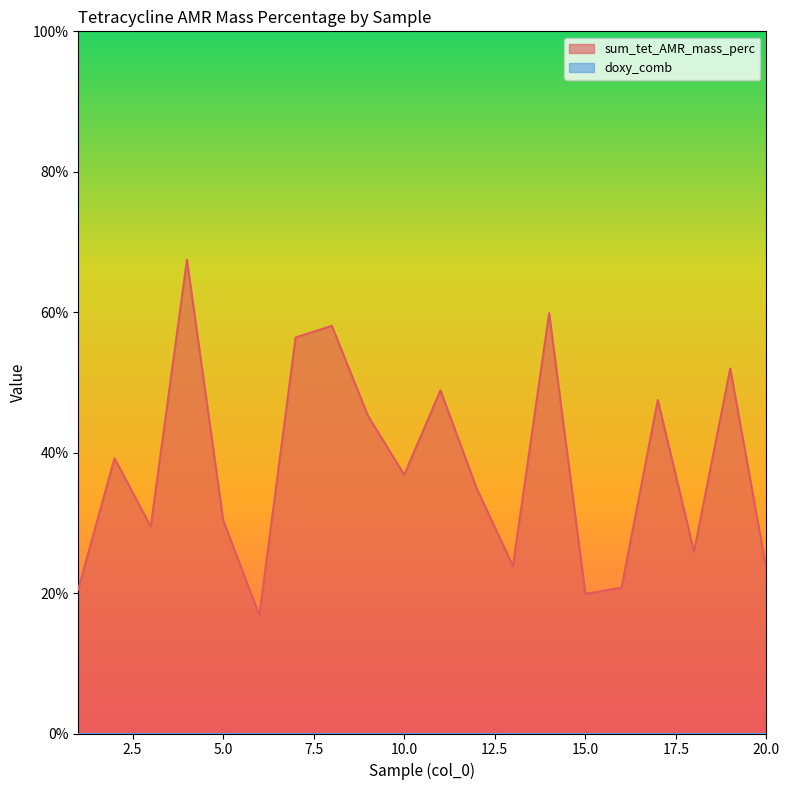

List the labels in order of value, smallest first.

6, 15, 1, 16, 20, 13, 18, 3, 5, 12, 10, 2, 9, 17, 11, 19, 7, 8, 14, 4